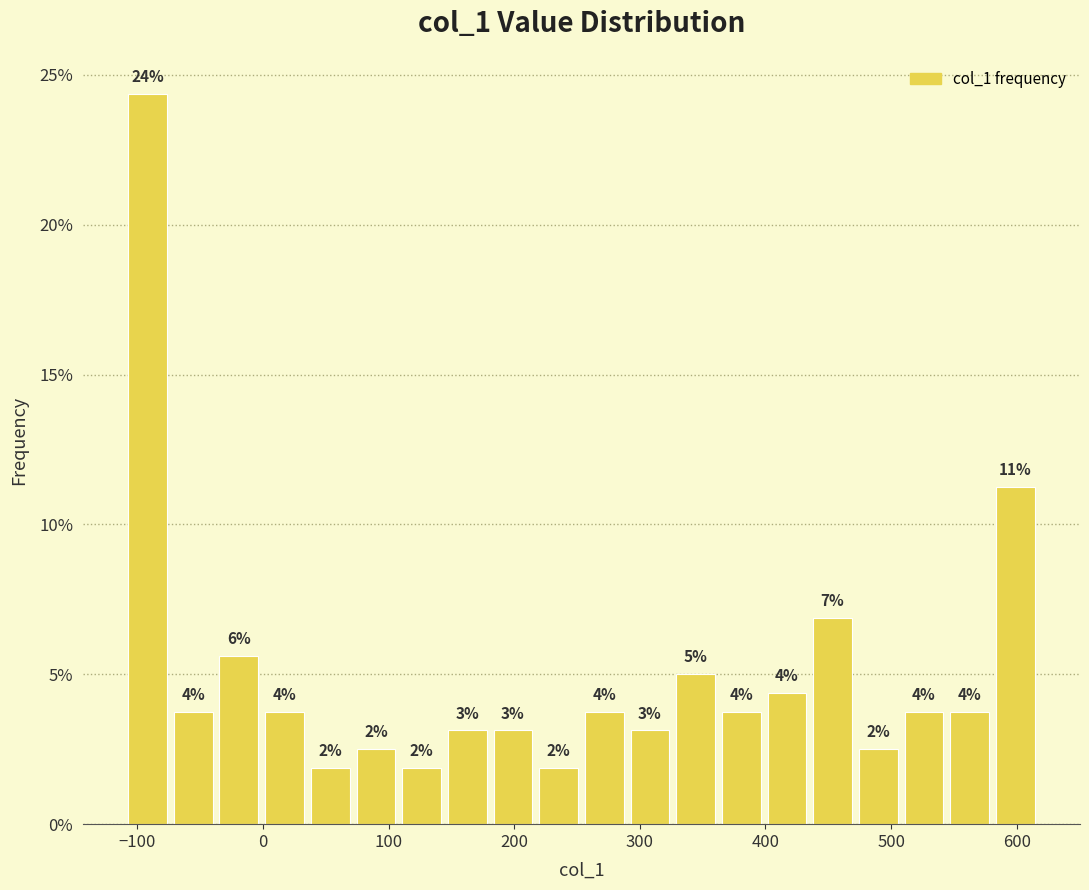

Around what value on the x-axis is the tallest bar? Give the approximate position of its centre, as read against the axis.

-90